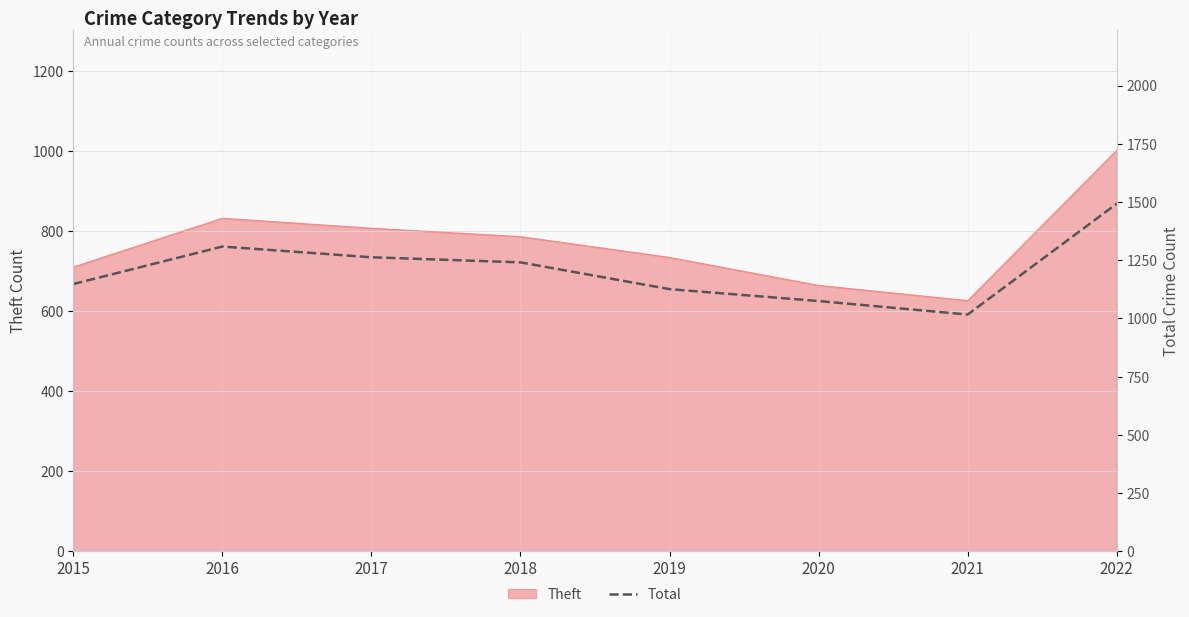

Which category has the lowest value in the Theft series?

2021